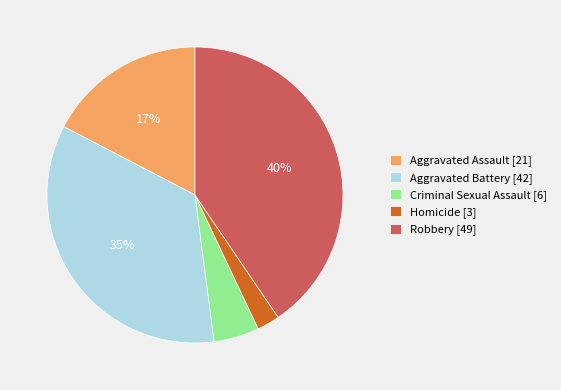

Combined, do Aggravated Assault [21] and Aggravated Battery [42] account for over 50%?

Yes